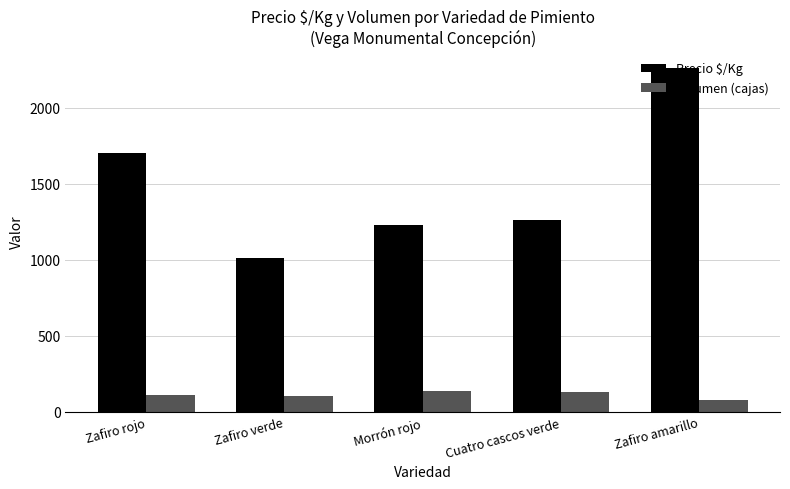

What is the sum of the Precio $/Kg values at Zafiro verde and Zafiro rojo?

2716